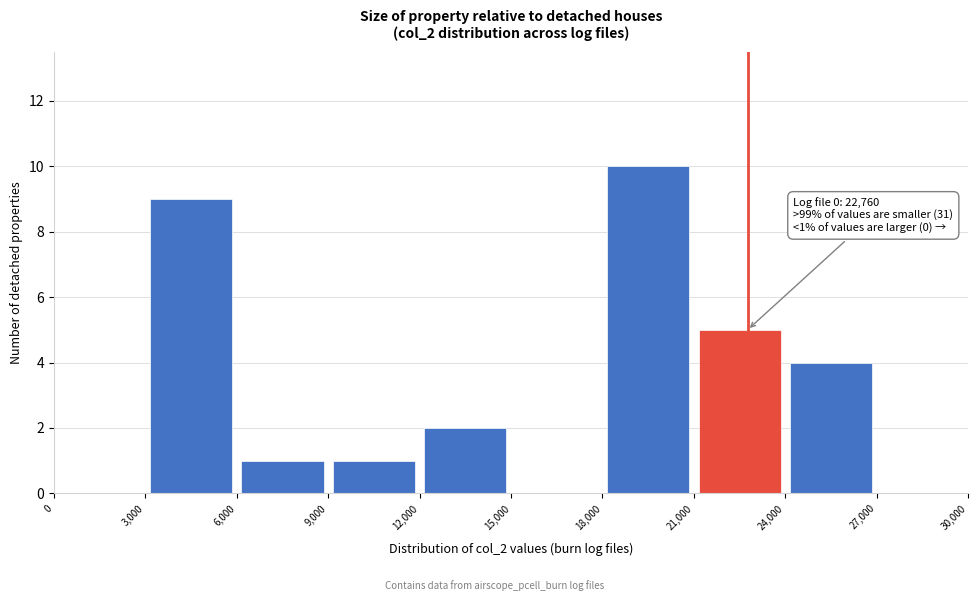

Which range on the x-axis has the tallest bar?

18,000 to 21,000